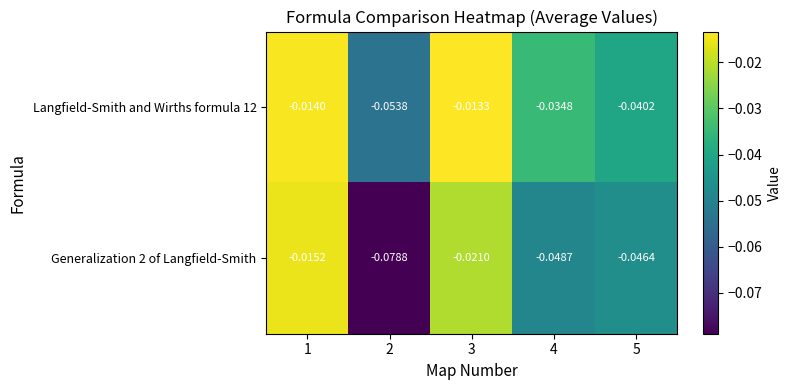

Is the value of Langfield-Smith and Wirths formula 12 at 4 greater than the value of Generalization 2 of Langfield-Smith at 5?

Yes